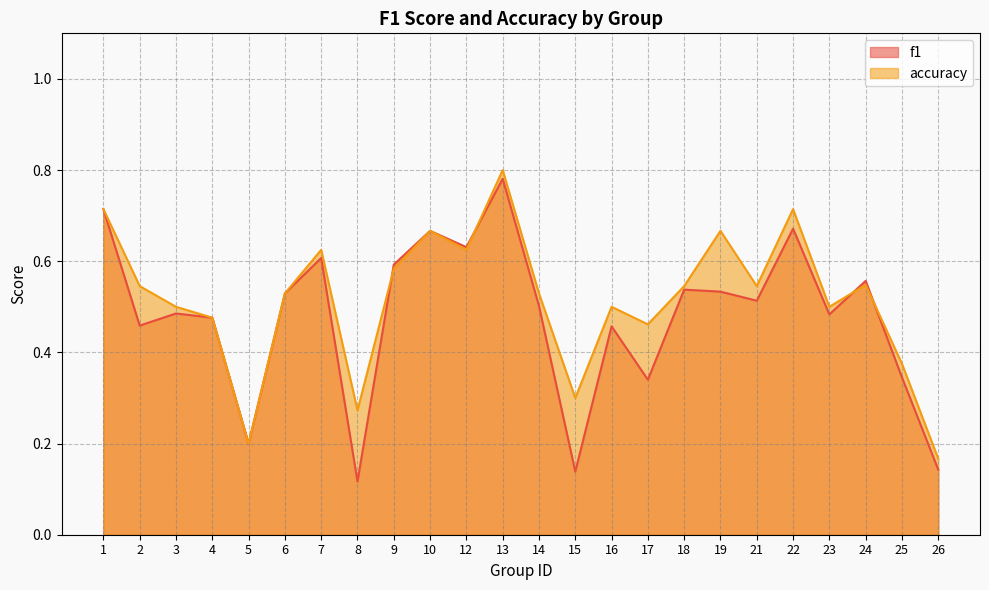

Count the f1 values in the range 0 to 1.

24